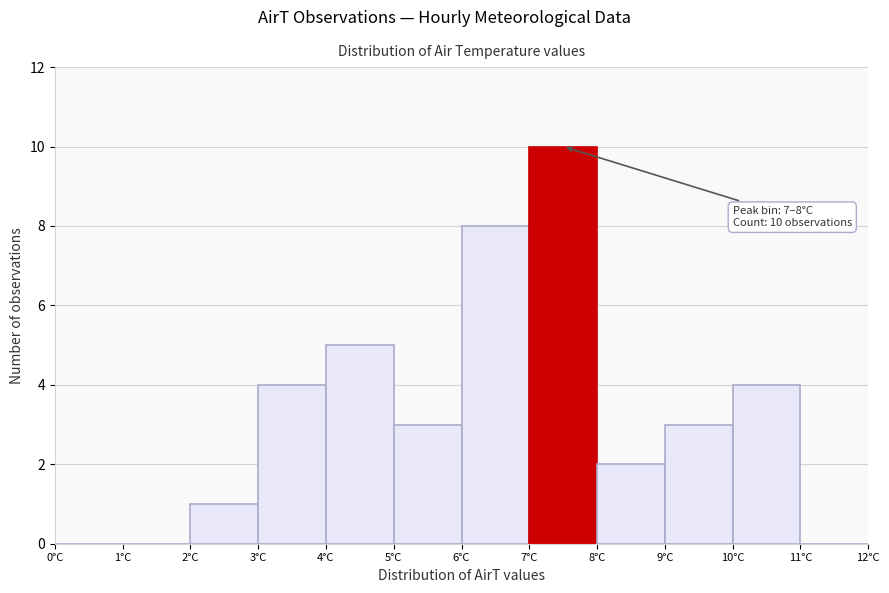

Over which range of the x-axis is the bar tallest?

7 to 8